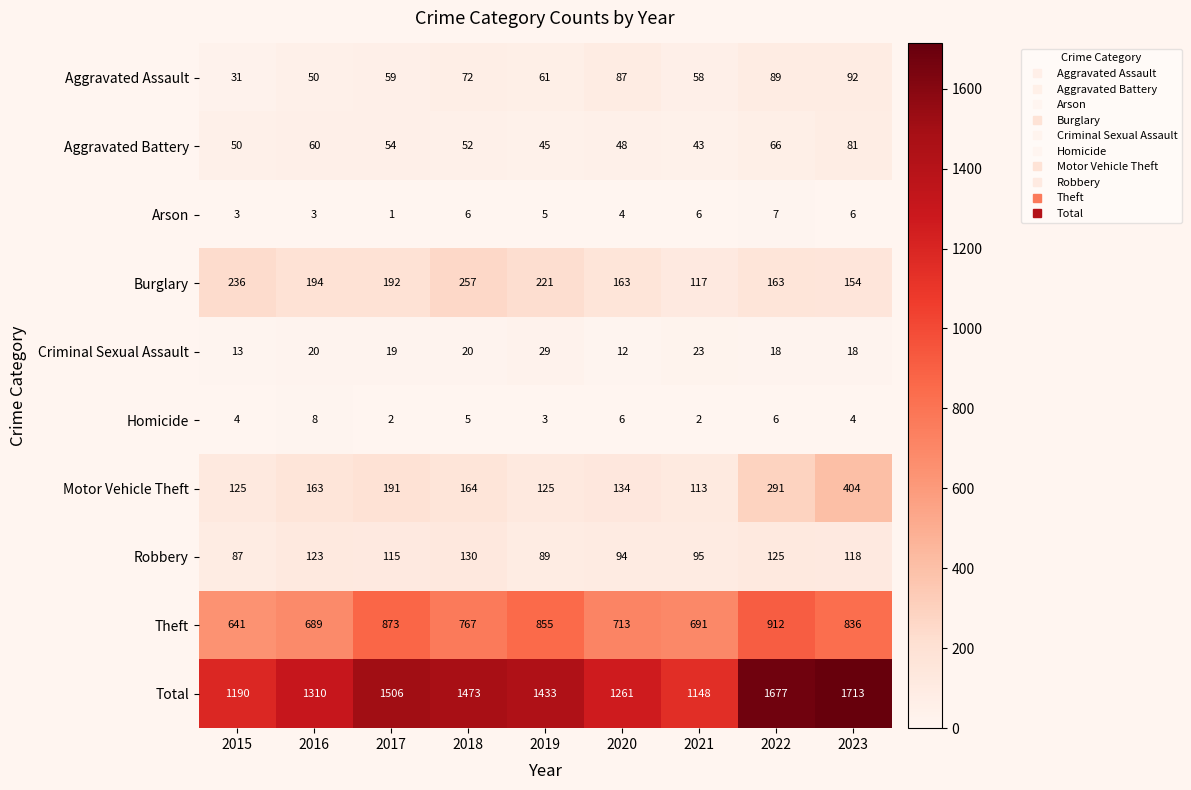

At which label is Aggravated Battery closest to 62?

2016